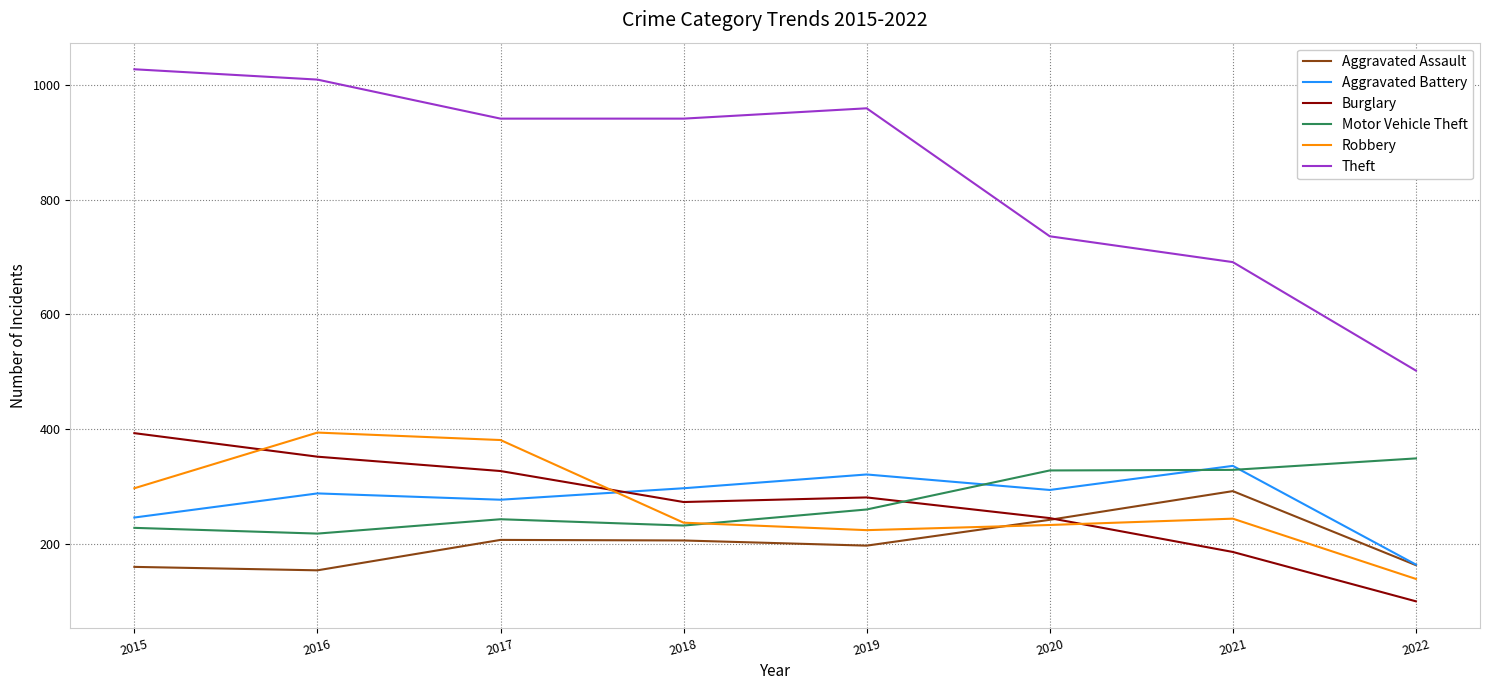

At which label does Robbery first exceed 244?

2015